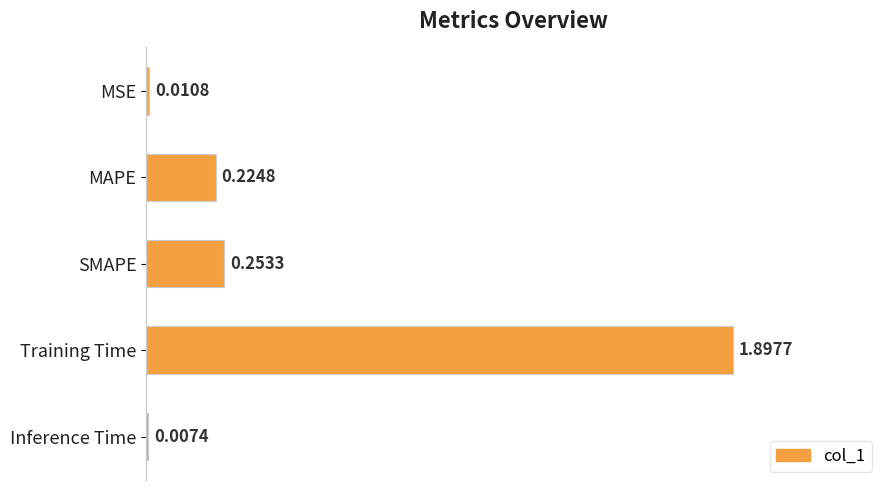

What is the sum of all values?

2.4